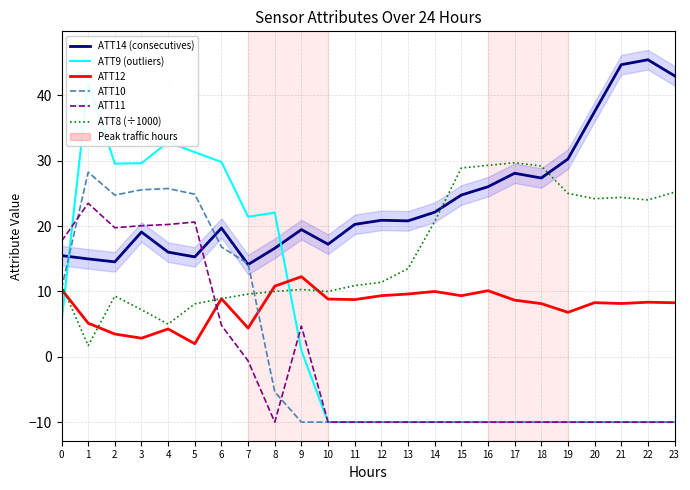

List the series in order of their peak value, lowest first.

ATT12, ATT11, ATT10, ATT8 (÷1000), ATT9 (outliers), ATT14 (consecutives)